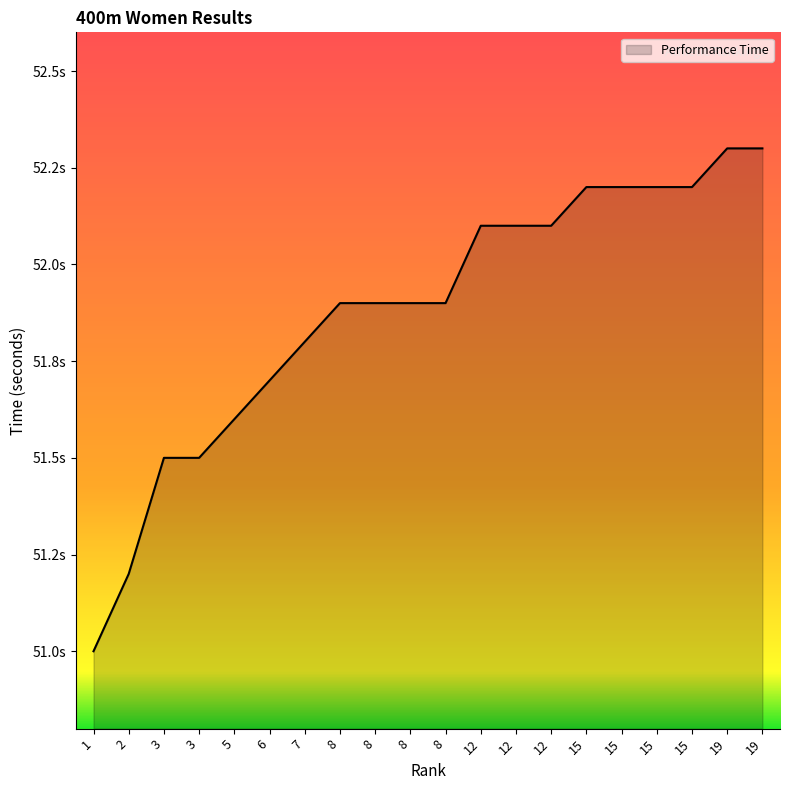

Does the chart display data point markers on the line(s)?

No